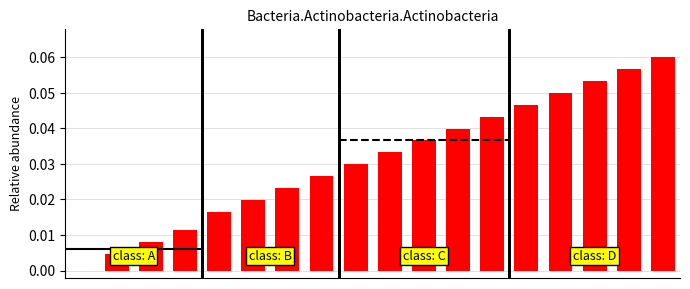

Reading left to right, what are all the values shown in this chart?

0=0.0	1=0.0	2=0.0	3=0.0	4=0.0	5=0.0	6=0.0	7=0.0	8=0.0	9=0.0	10=0.0	11=0.0	12=0.0	13=0.0	14=0.0	15=0.1	16=0.1	17=0.1